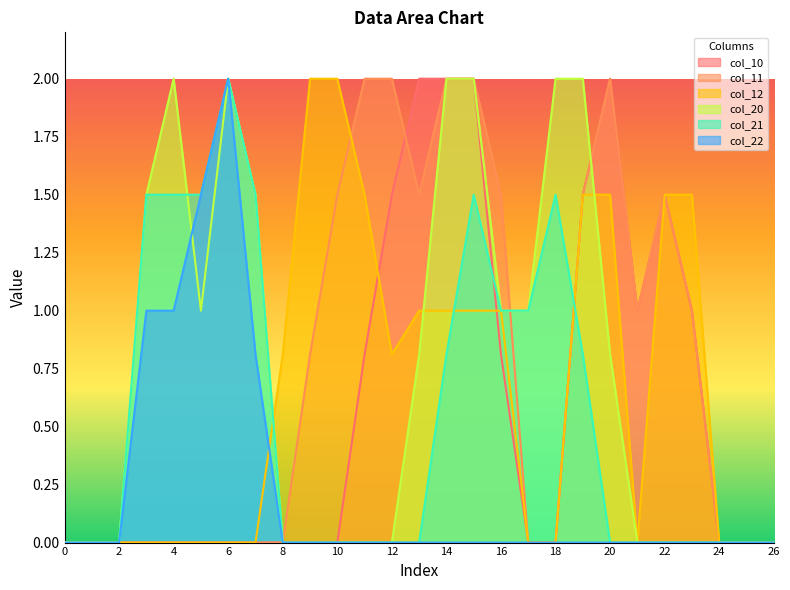

Reading left to right, extract all data points from this chart.

col_10: 0=0.0	1=0.0	2=0.0	3=0.0	4=0.0	5=0.0	6=0.0	7=0.0	8=0.0	9=0.0	10=0.0	11=0.8	12=1.5	13=2.0	14=2.0	15=2.0	16=0.8	17=0.0	18=0.0	19=1.5	20=2.0	21=1.0	22=1.5	23=1.0	24=0.0	25=0.0	26=0.0
col_11: 0=0.0	1=0.0	2=0.0	3=0.0	4=0.0	5=0.0	6=0.0	7=0.0	8=0.0	9=0.8	10=1.5	11=2.0	12=2.0	13=1.5	14=2.0	15=2.0	16=1.5	17=0.0	18=0.0	19=1.5	20=2.0	21=1.0	22=1.5	23=1.0	24=0.0	25=0.0	26=0.0
col_12: 0=0.0	1=0.0	2=0.0	3=0.0	4=0.0	5=0.0	6=0.0	7=0.0	8=0.8	9=2.0	10=2.0	11=1.5	12=0.8	13=1.0	14=1.0	15=1.0	16=1.0	17=0.0	18=0.0	19=1.5	20=1.5	21=0.0	22=1.5	23=1.5	24=0.0	25=0.0	26=0.0
col_20: 0=0.0	1=0.0	2=0.0	3=1.5	4=2.0	5=1.0	6=2.0	7=1.5	8=0.0	9=0.0	10=0.0	11=0.0	12=0.0	13=0.8	14=2.0	15=2.0	16=1.0	17=1.0	18=2.0	19=2.0	20=0.8	21=0.0	22=0.0	23=0.0	24=0.0	25=0.0	26=0.0
col_21: 0=0.0	1=0.0	2=0.0	3=1.5	4=1.5	5=1.5	6=2.0	7=1.5	8=0.0	9=0.0	10=0.0	11=0.0	12=0.0	13=0.0	14=0.8	15=1.5	16=1.0	17=1.0	18=1.5	19=0.8	20=0.0	21=0.0	22=0.0	23=0.0	24=0.0	25=0.0	26=0.0
col_22: 0=0.0	1=0.0	2=0.0	3=1.0	4=1.0	5=1.5	6=2.0	7=0.8	8=0.0	9=0.0	10=0.0	11=0.0	12=0.0	13=0.0	14=0.0	15=0.0	16=0.0	17=0.0	18=0.0	19=0.0	20=0.0	21=0.0	22=0.0	23=0.0	24=0.0	25=0.0	26=0.0